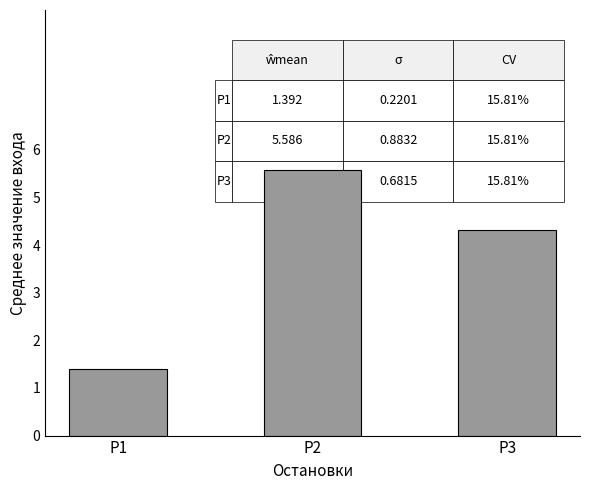

What is the approximate value at P2?

5.6